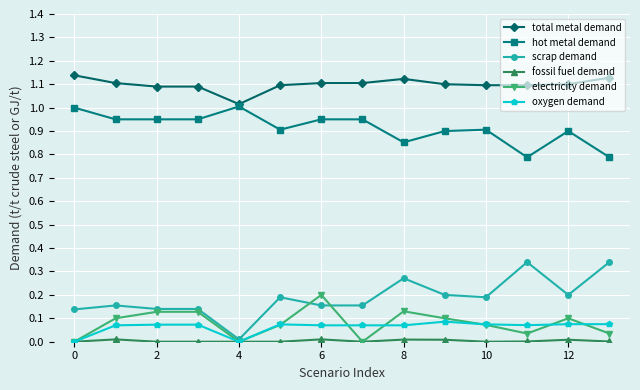

True or false: electricity demand has more than 2 interior local peaks.

True